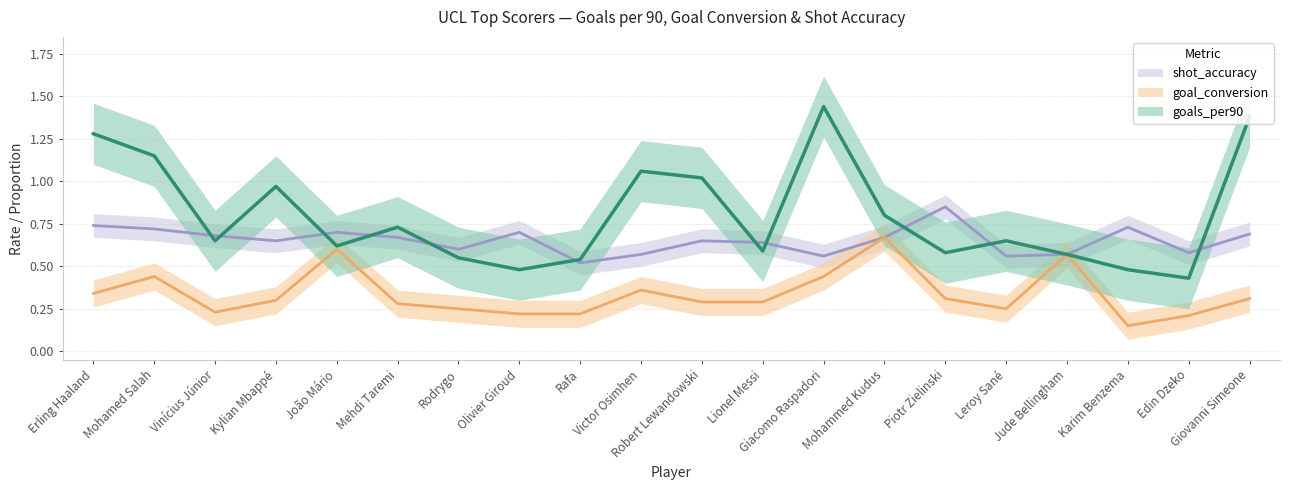

Between Giacomo Raspadori and Vinícius Júnior, which is larger?

Giacomo Raspadori